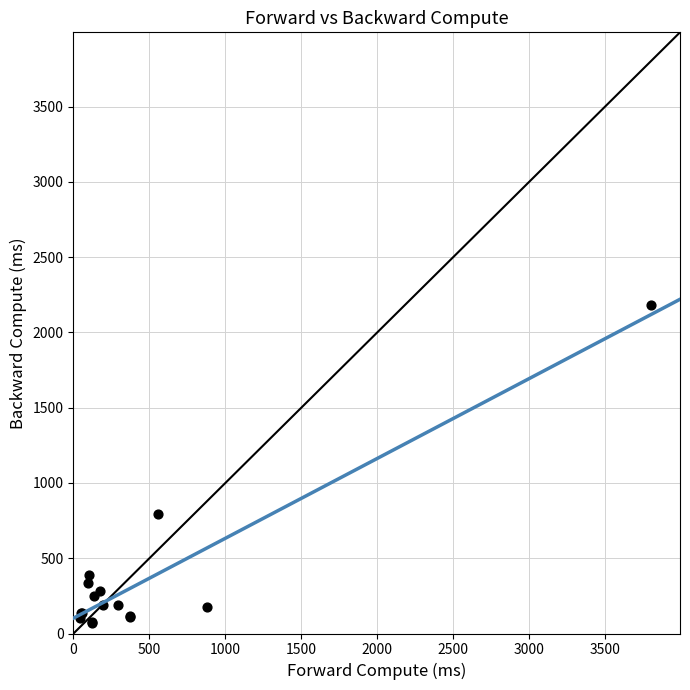

What Y value in the scatter plot is closest to 1126?

795.9